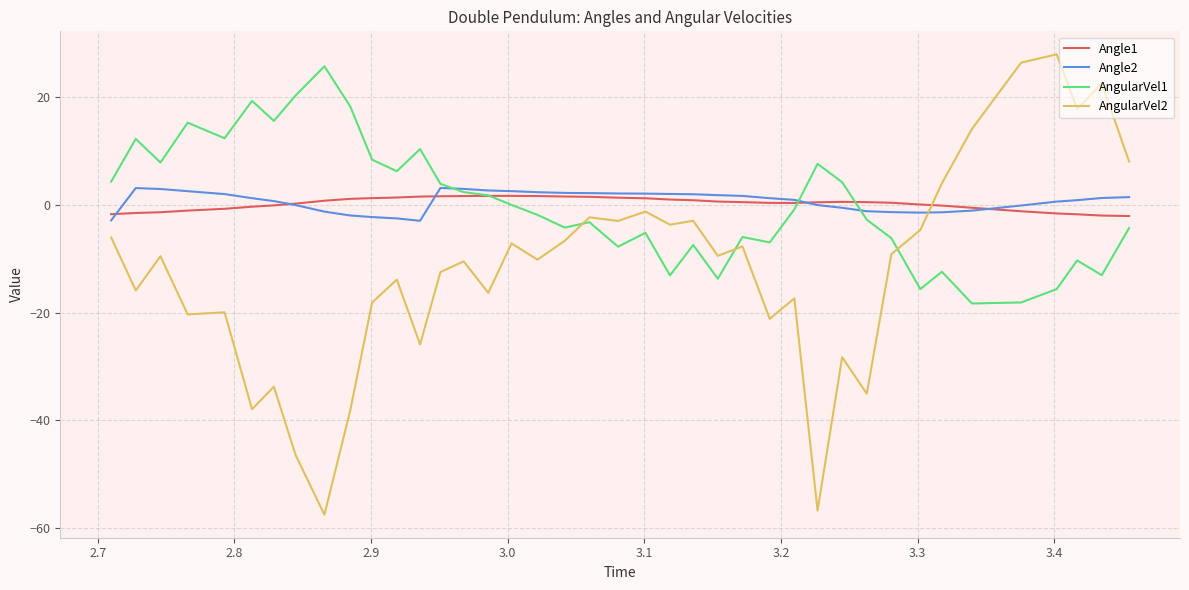

True or false: AngularVel1 and AngularVel2 intersect in this chart.

True